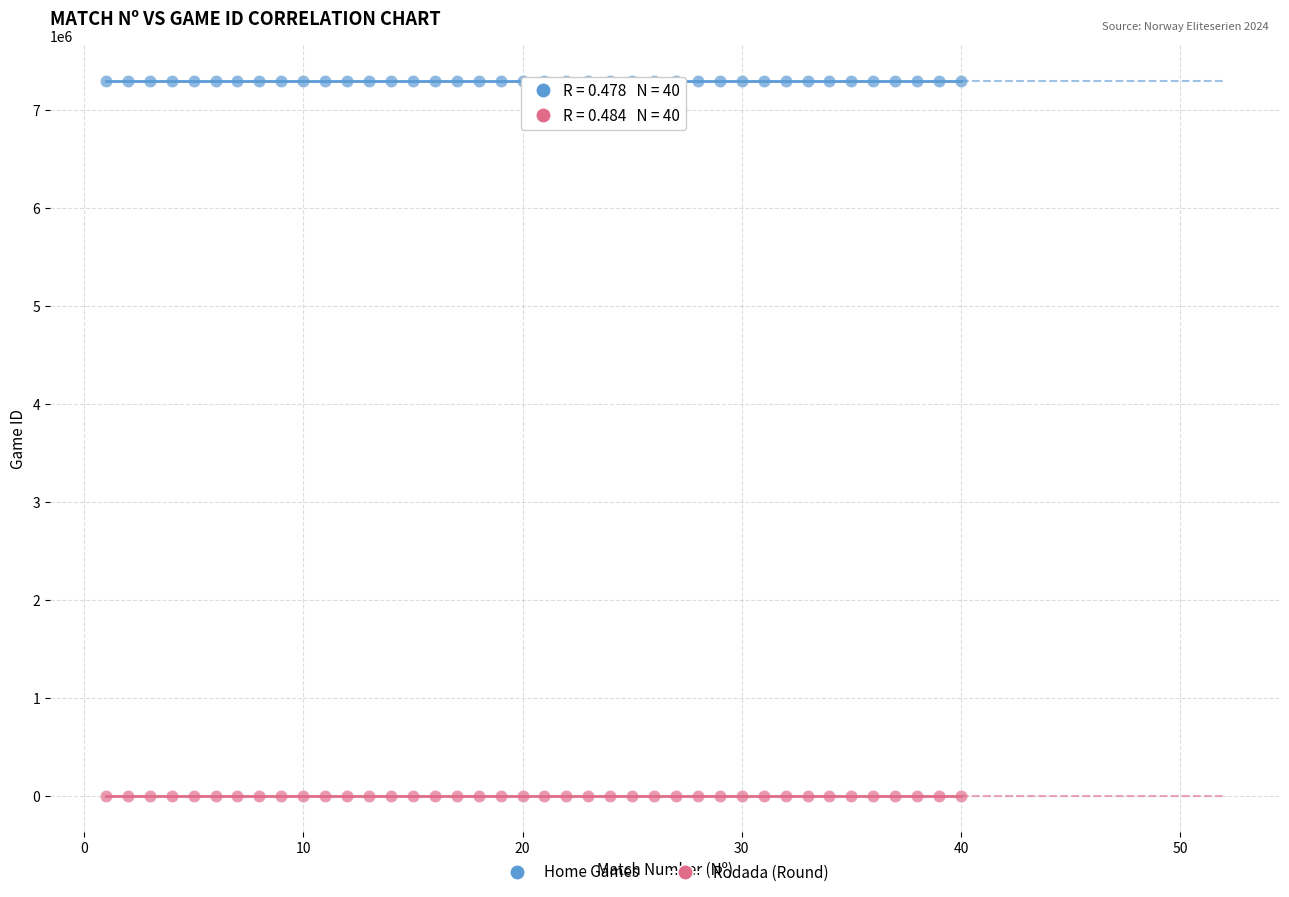

Which series contains the highest Y value?

Home Games